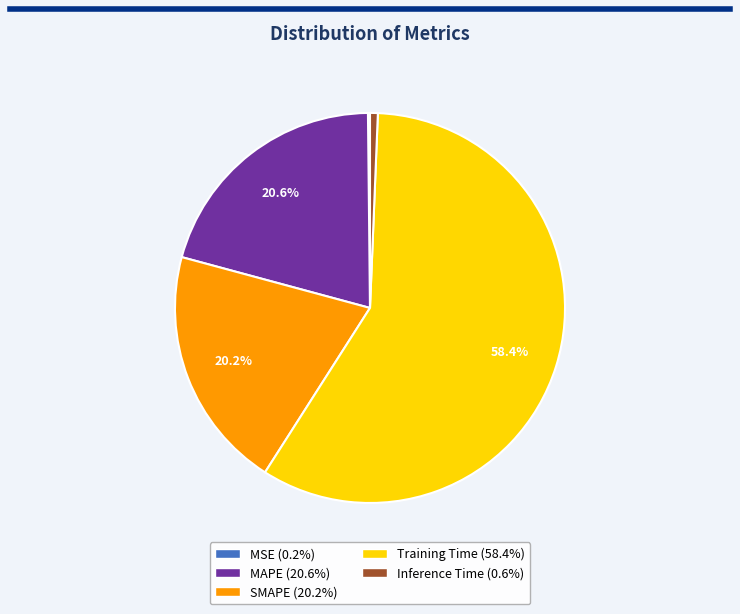

Which category has the biggest portion of the pie?

Training Time